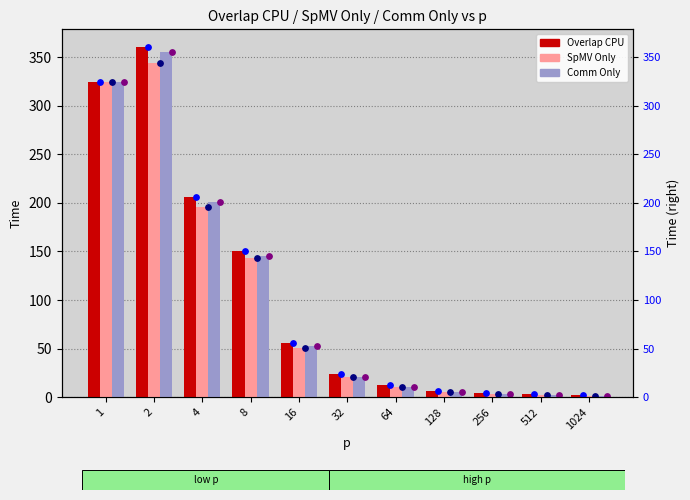

Is the value of SpMV Only at 256 greater than the value of Overlap CPU (dot) at 128?

No